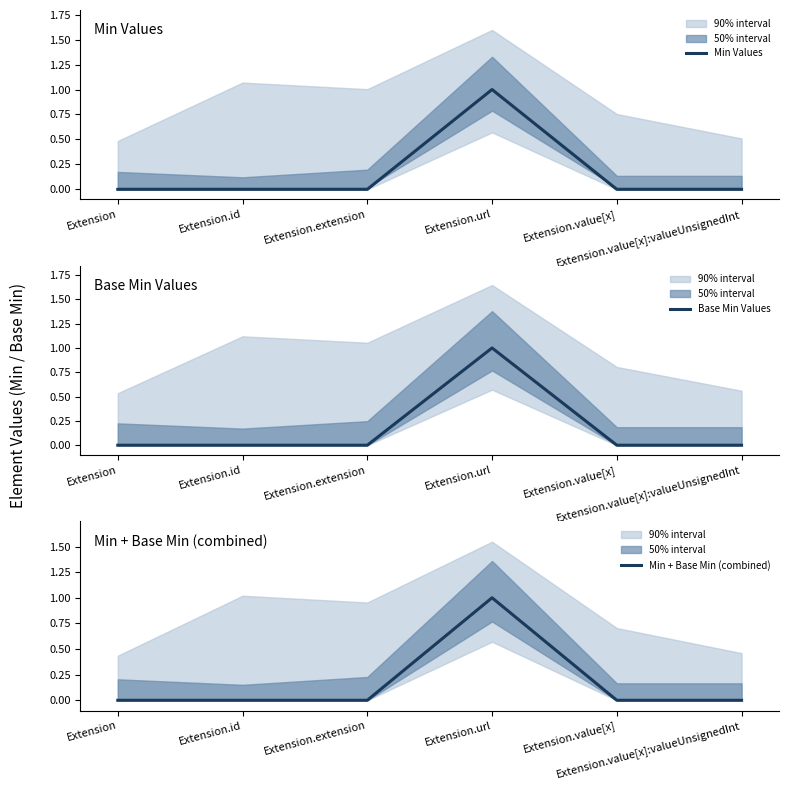

The Base Min Values series shows 0 at Extension.value[x]. True or false?

True